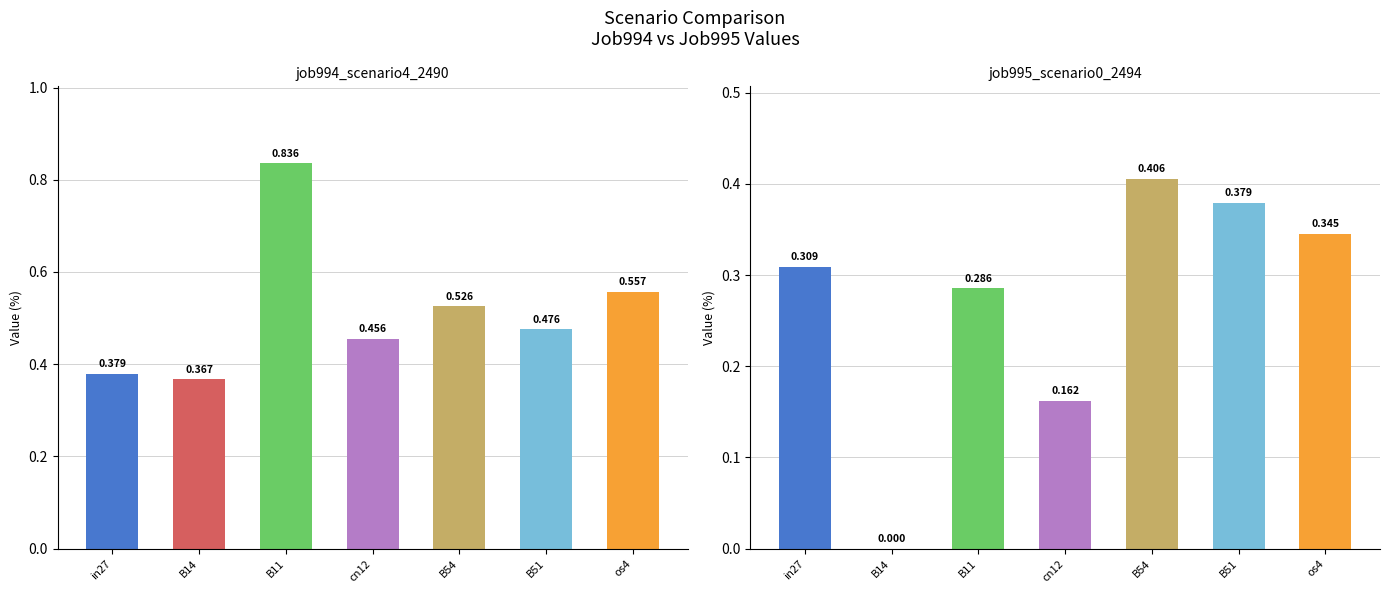

What is the difference between the highest and lowest values at B51?

0.1